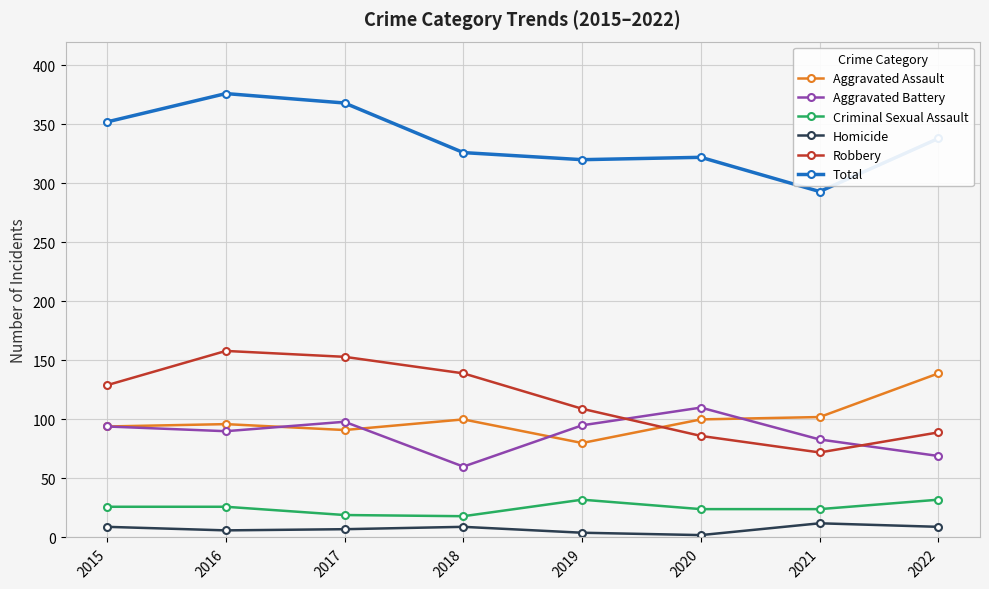

Between 2015 and 2019, which series saw the biggest shift?

Total